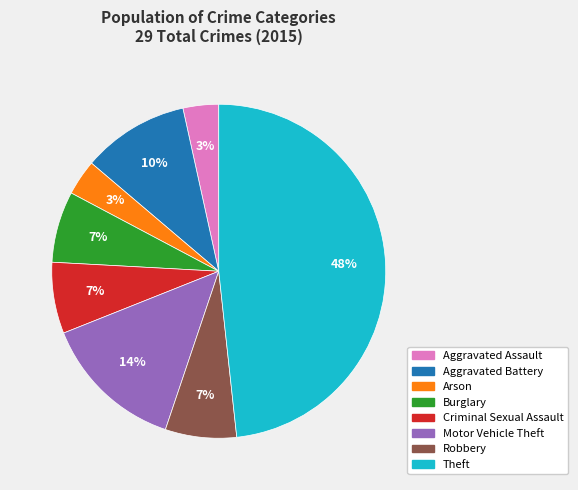

Which category has the biggest portion of the pie?

Theft